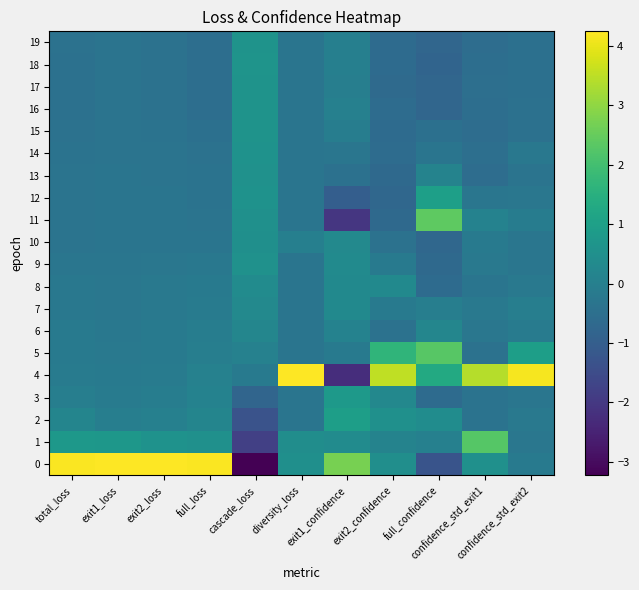

What is the spread (max minus min) of values at cascade_loss?

3.9